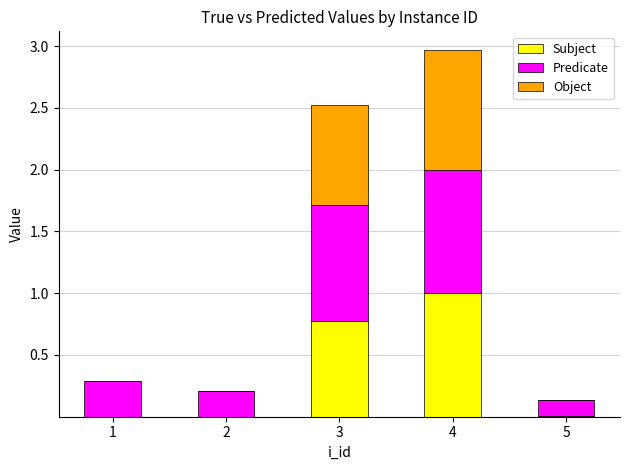

What is the highest value of the Subject series?

1.0